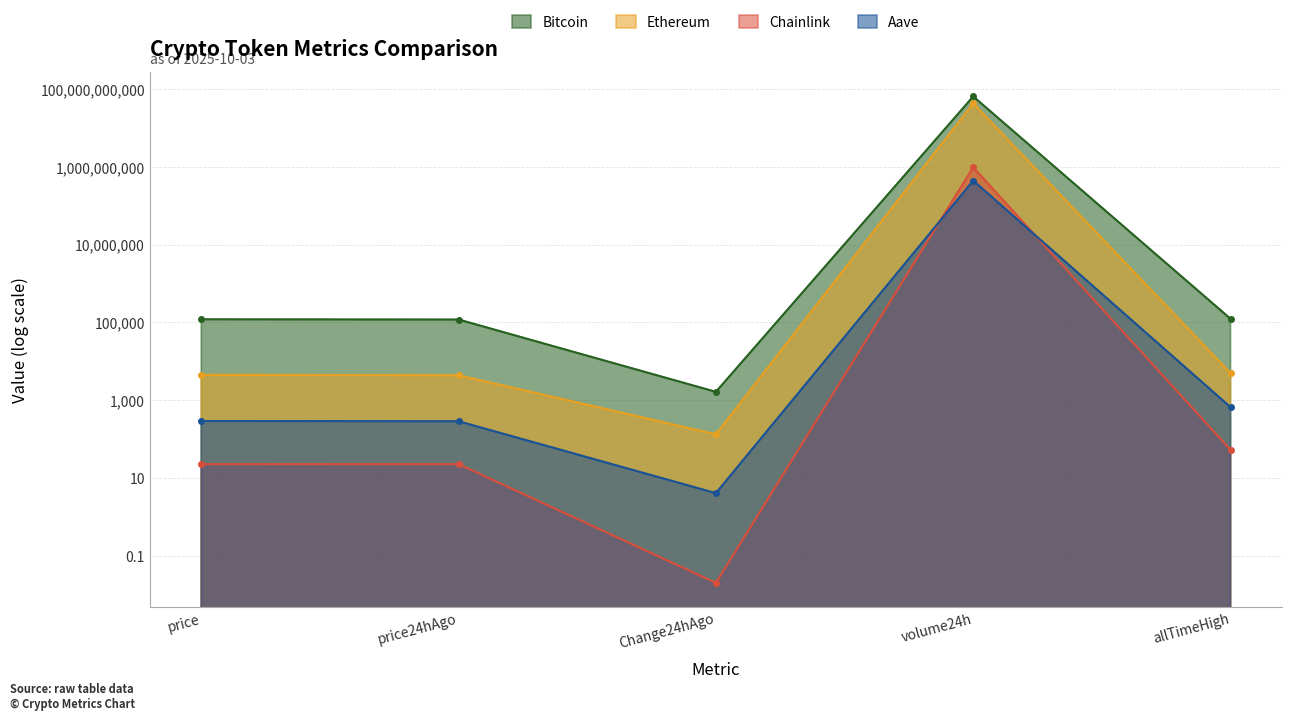

True or false: Bitcoin and Ethereum cross at least once.

False